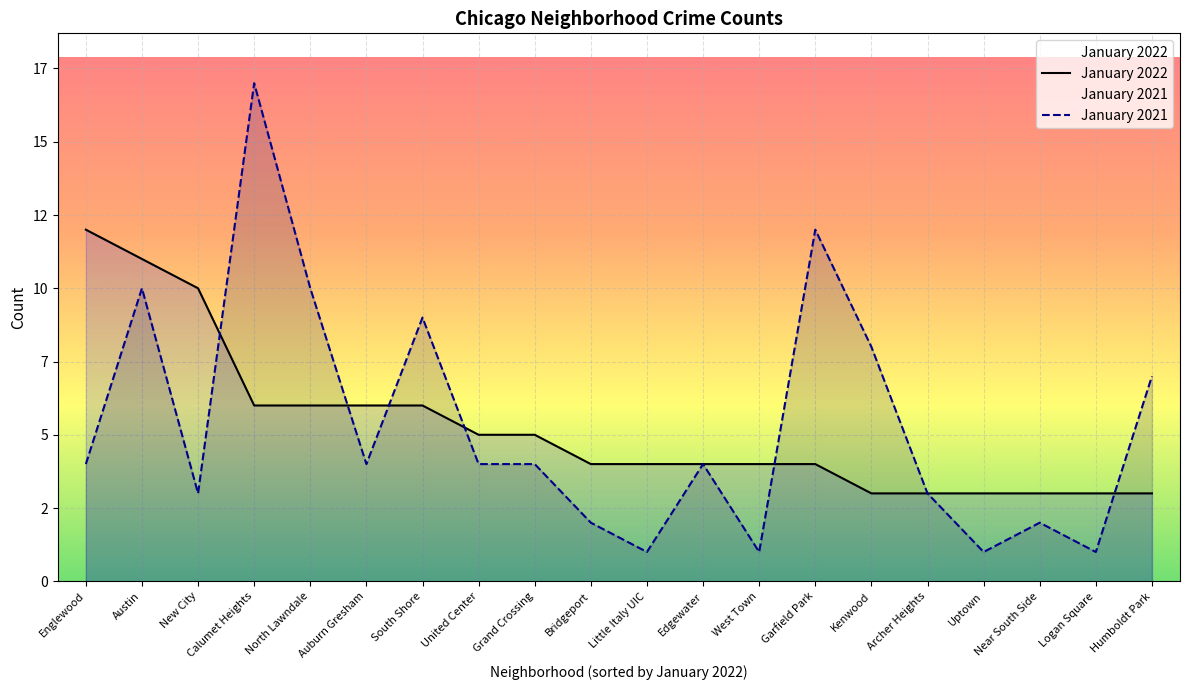

What is the total value across all series at Garfield Park?

16